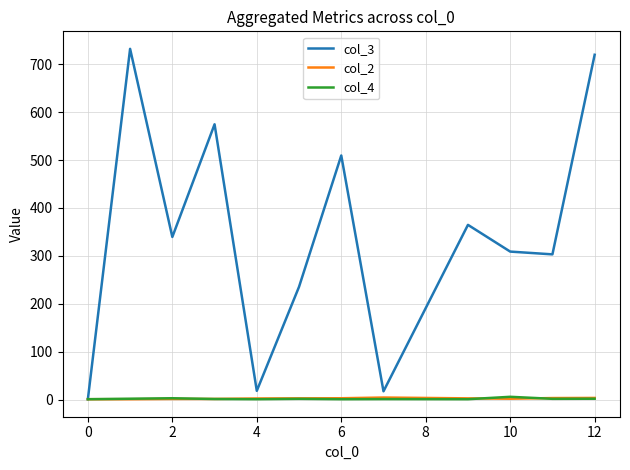

Which series has the largest range (max minus min)?

col_3